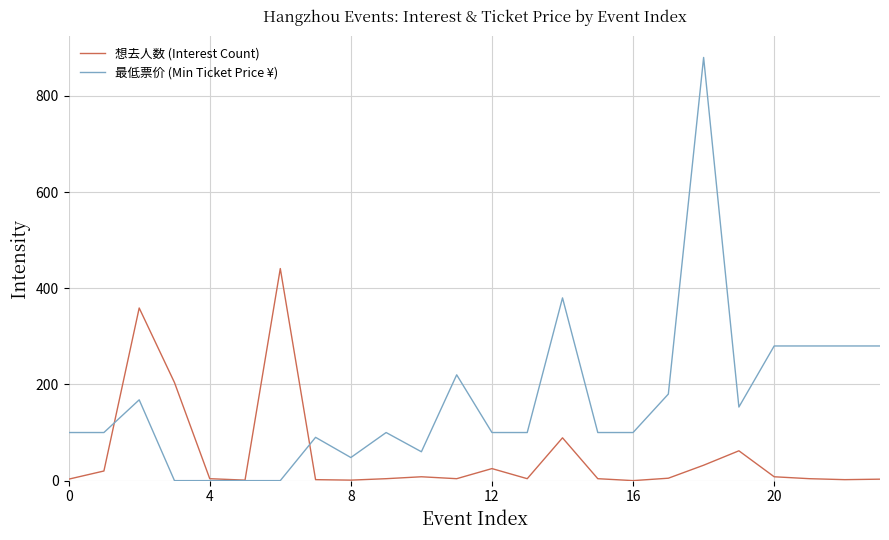

True or false: 最低票价 (Min Ticket Price ¥) and 想去人数 (Interest Count) intersect in this chart.

True